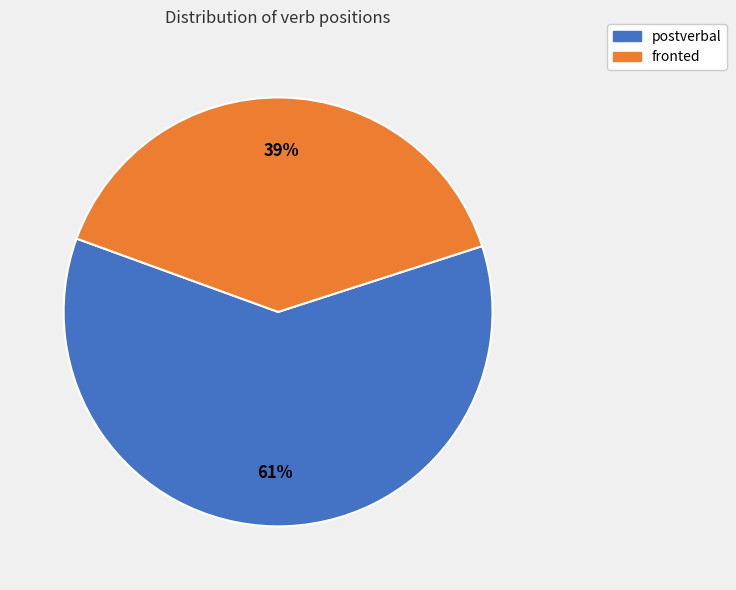

Which slice is the largest?

postverbal